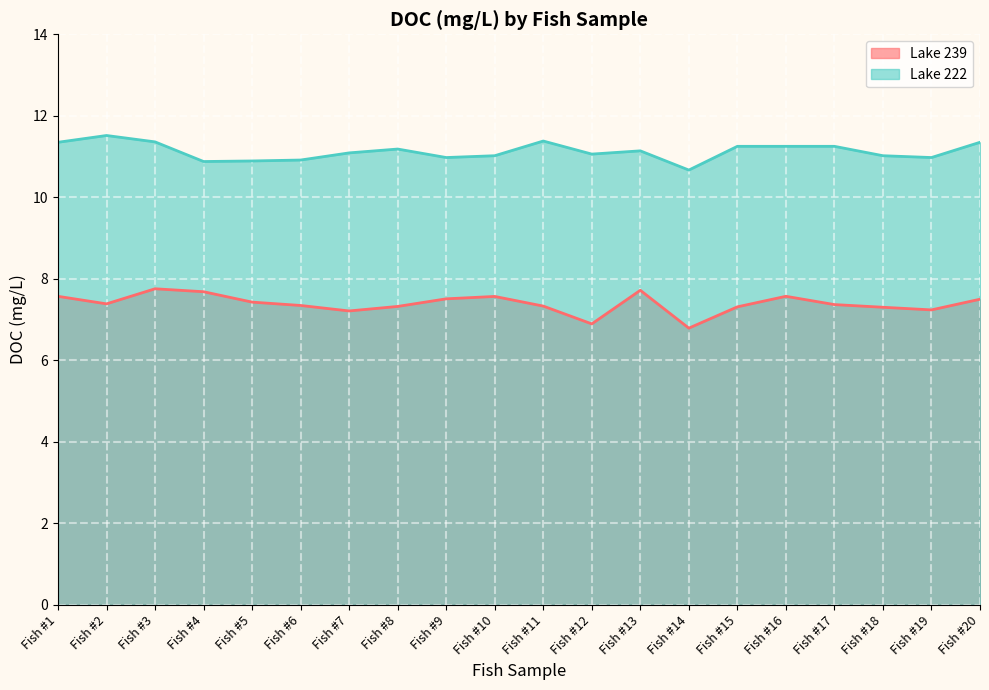

True or false: Lake 239 and Lake 222 cross at least once.

False